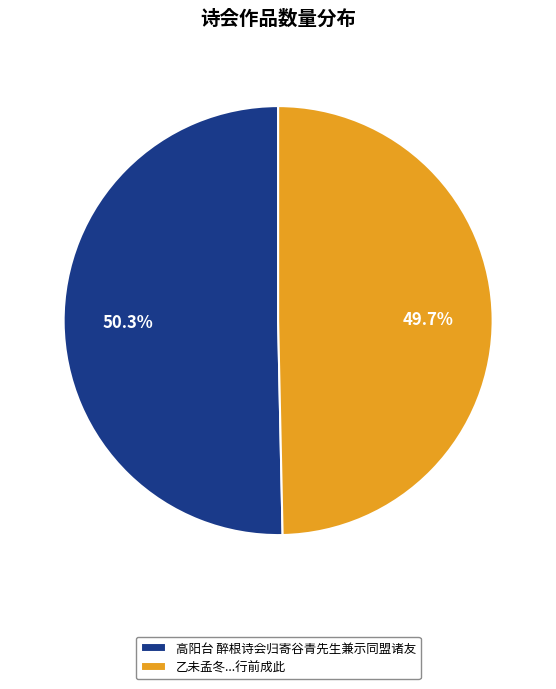

How many slices are in this pie chart?

2